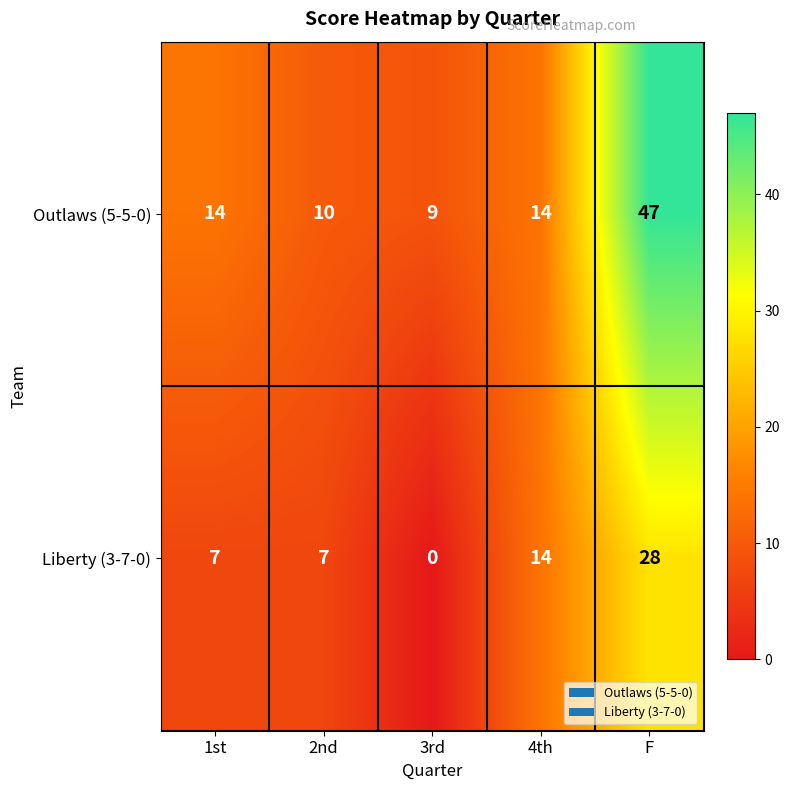

Reading right to left, transcribe all the data shown in this chart.

Outlaws (5-5-0): F=47	4th=14	3rd=9	2nd=10	1st=14
Liberty (3-7-0): F=28	4th=14	3rd=0	2nd=7	1st=7